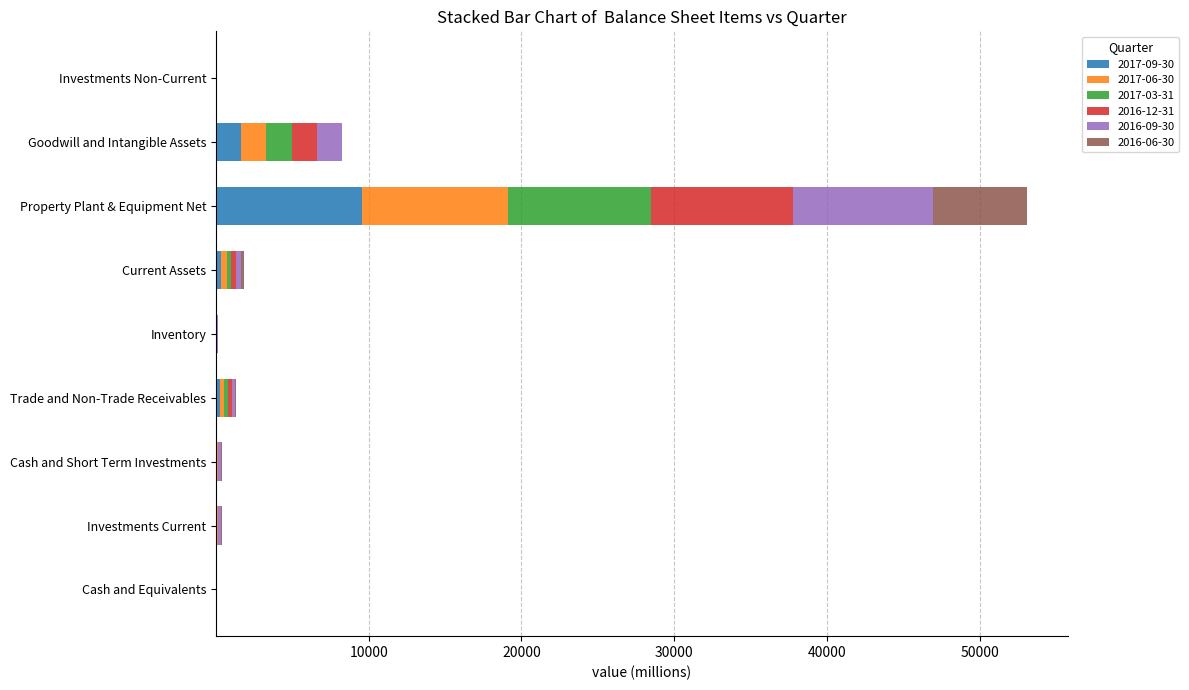

What is the maximum value for 2017-09-30?

9584.4